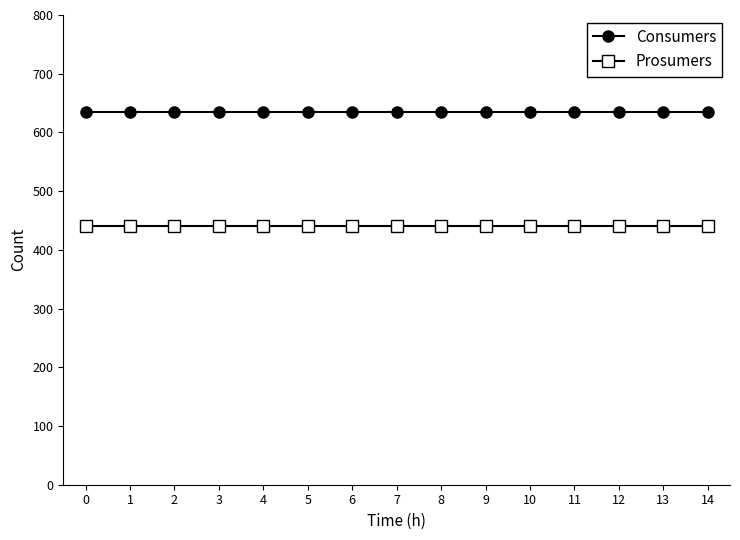

What are all the series names shown in the legend?

Consumers, Prosumers